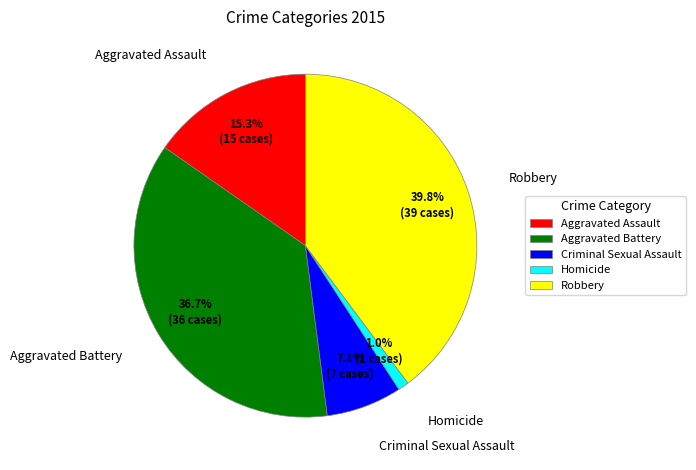

To the nearest percent, what portion does Criminal Sexual Assault represent?

7%